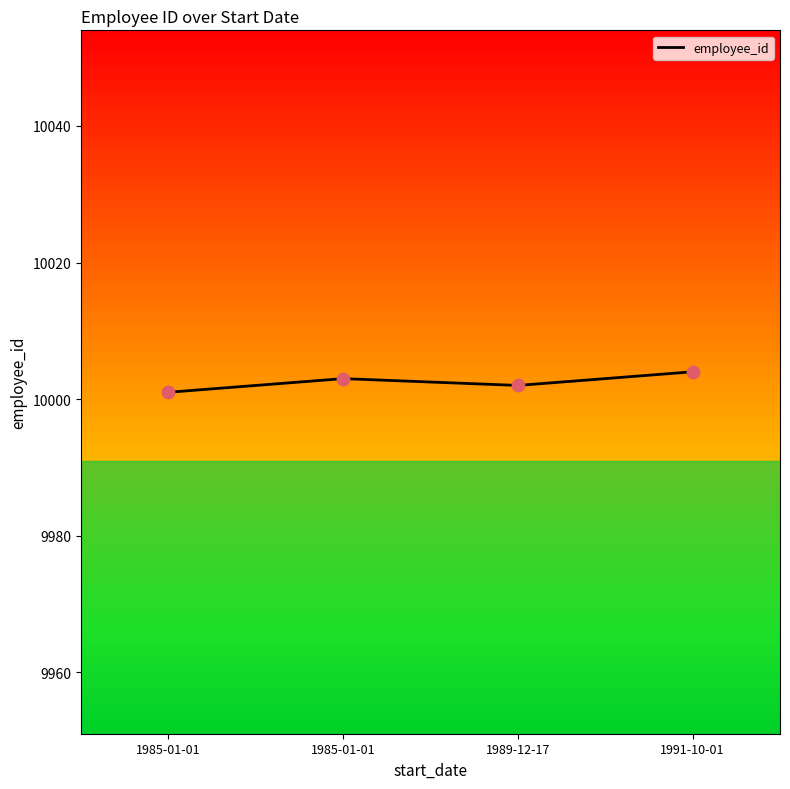

Approximately how many times larger is the value at 1985-01-01 compared to 1989-12-17?

1.0